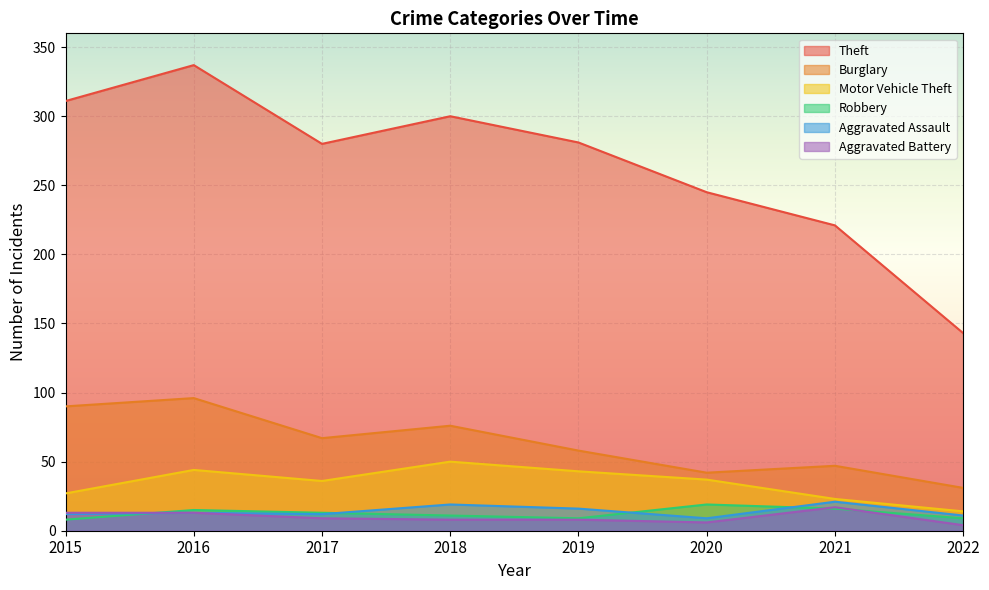

Reading left to right, transcribe all the data shown in this chart.

Theft: 2015=311	2016=337	2017=280	2018=300	2019=281	2020=245	2021=221	2022=143
Burglary: 2015=90	2016=96	2017=67	2018=76	2019=58	2020=42	2021=47	2022=31
Motor Vehicle Theft: 2015=27	2016=44	2017=36	2018=50	2019=43	2020=37	2021=23	2022=14
Robbery: 2015=8	2016=15	2017=13	2018=11	2019=9	2020=19	2021=16	2022=9
Aggravated Assault: 2015=12	2016=13	2017=12	2018=19	2019=16	2020=9	2021=21	2022=11
Aggravated Battery: 2015=13	2016=13	2017=9	2018=8	2019=8	2020=6	2021=17	2022=4